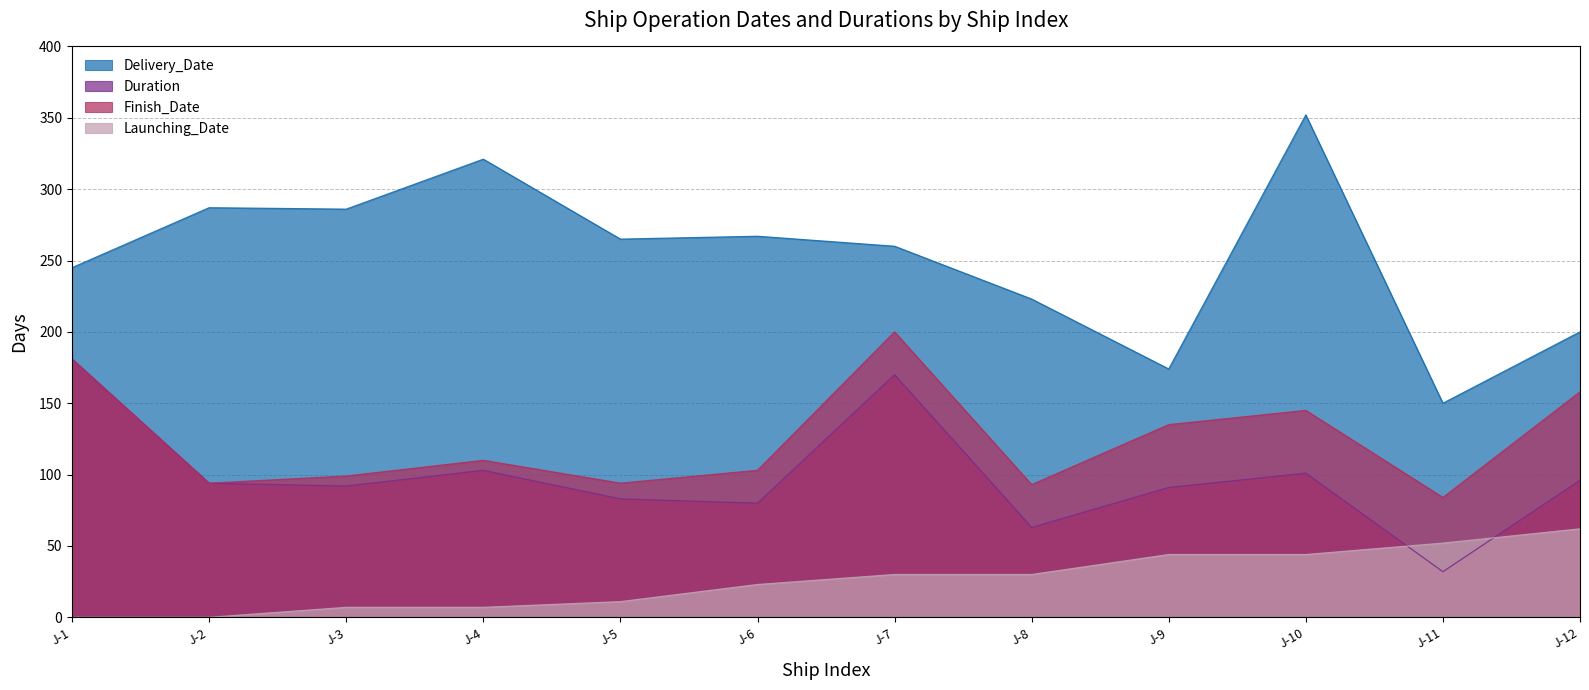

Rank the categories by Duration value from lowest to highest.

J-11, J-8, J-6, J-5, J-9, J-3, J-2, J-12, J-10, J-4, J-7, J-1